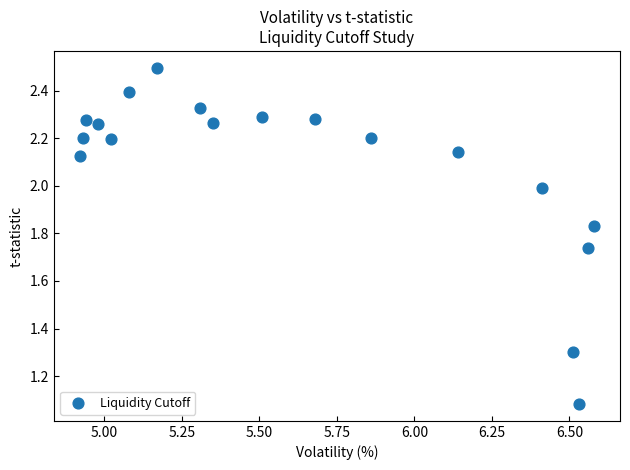

What is the range of Y values (max minus min)?

1.4